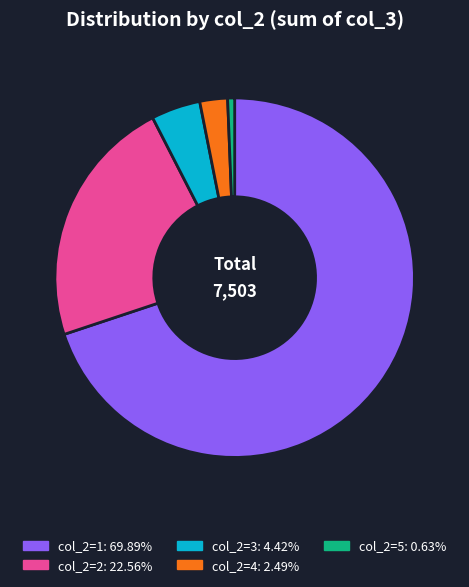

Is there a majority slice in this chart?

Yes